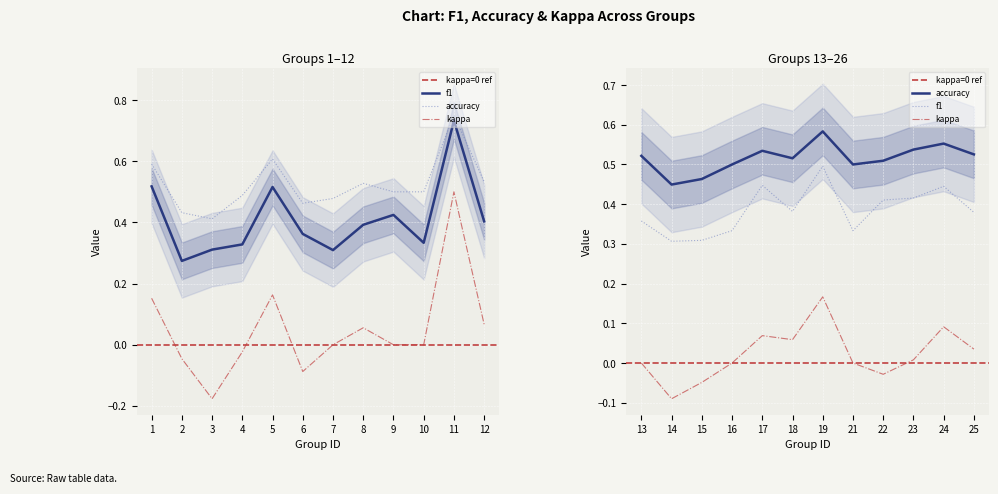

In accuracy, how many points are higher than both neighbors (excluding endpoints)?

6